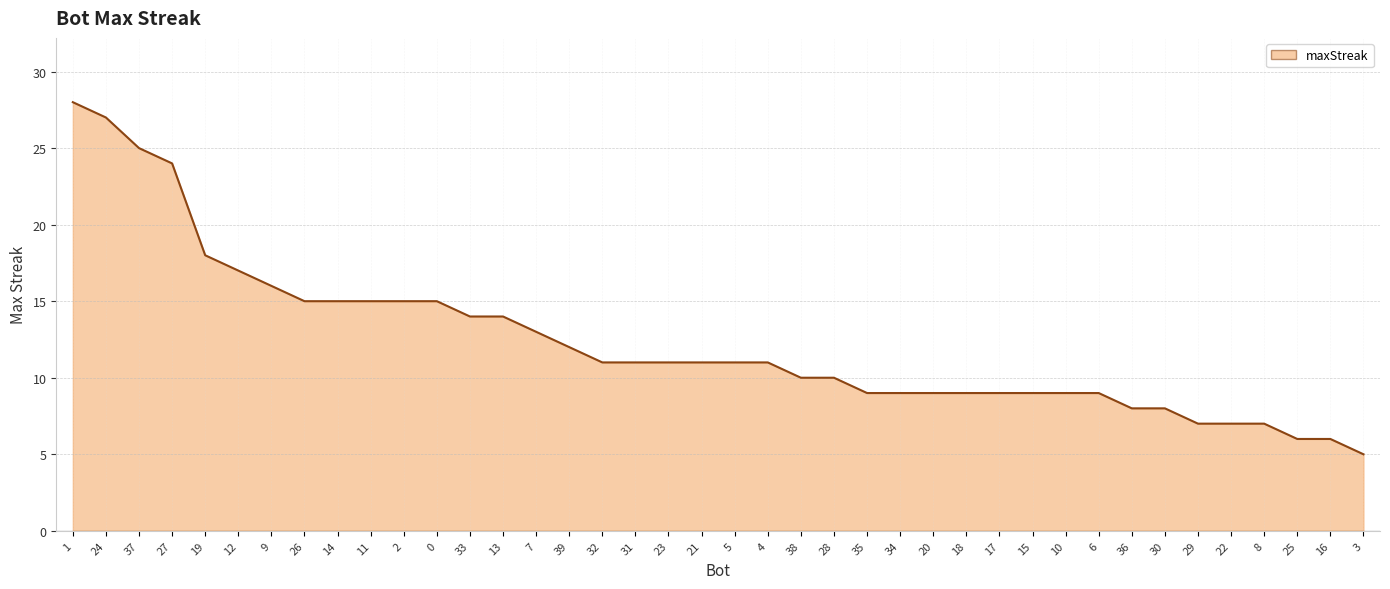

What is the difference between the maximum and minimum values?

23